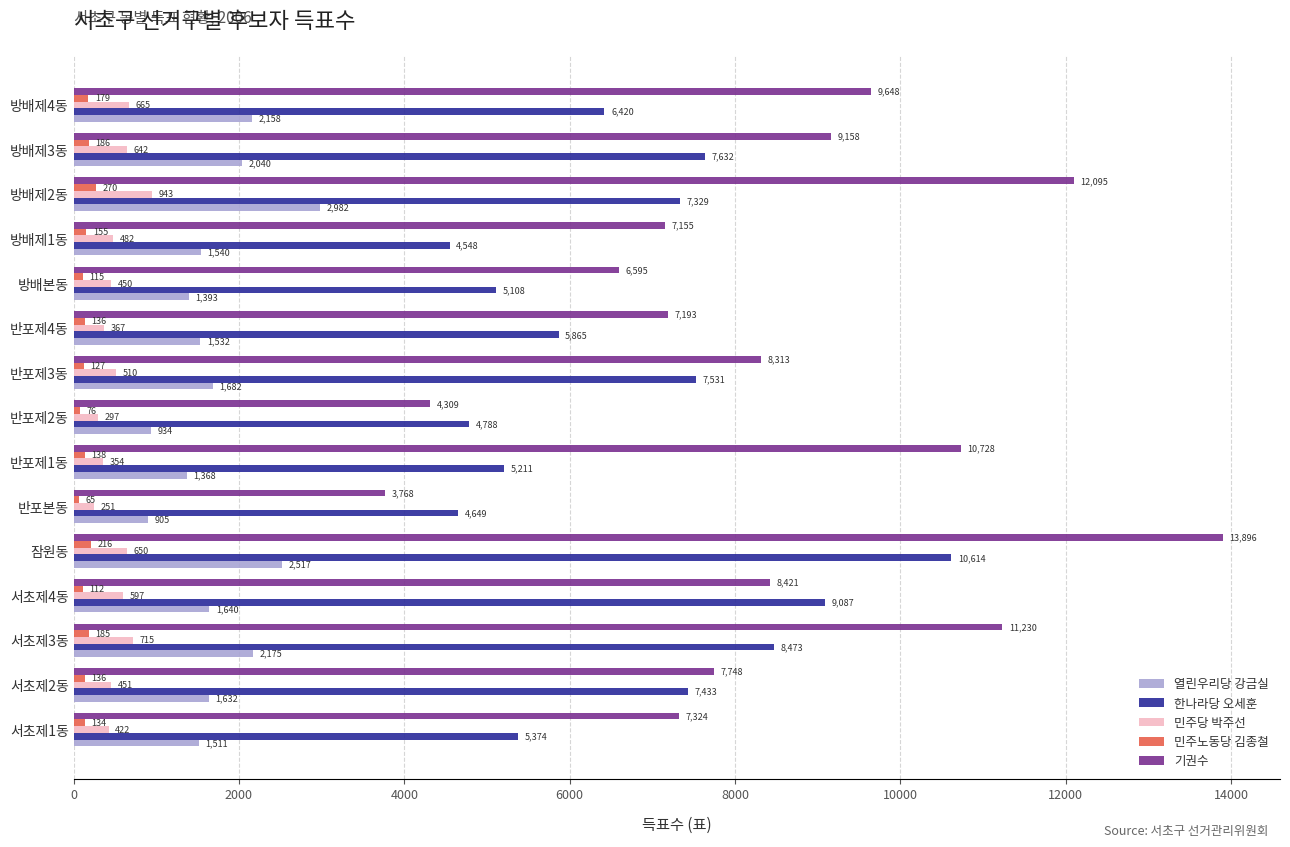

What is the difference between the maximum and minimum values in the 한나라당 오세훈 series?

6066